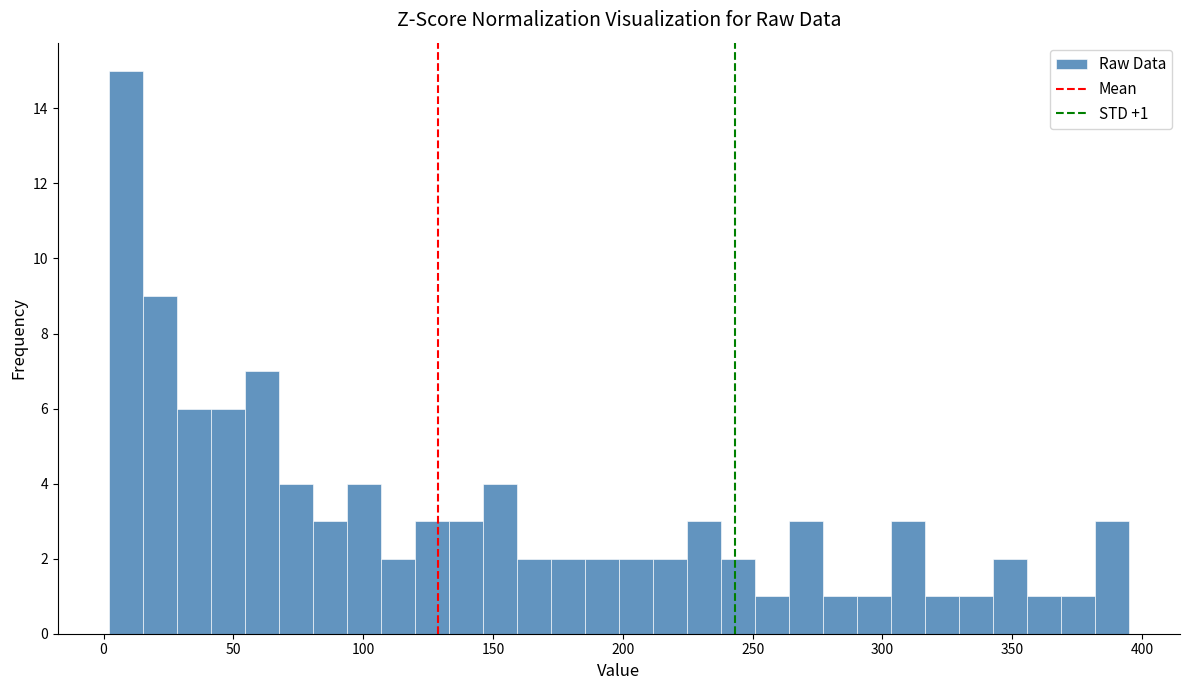

Read against the x-axis, roughly where is the centre of the tallest bar?

10